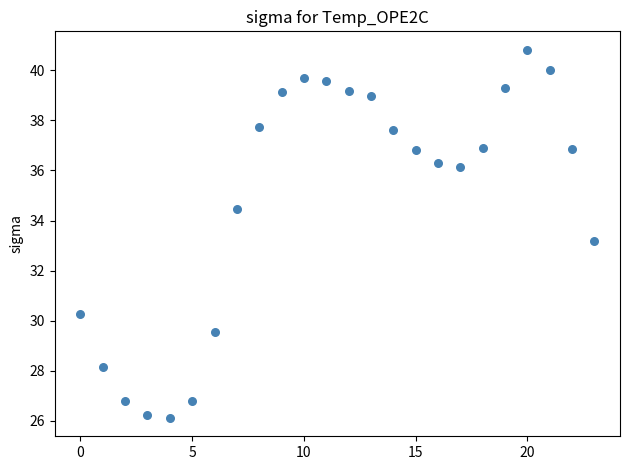

What Y value in the scatter plot is closest to 33?

33.2